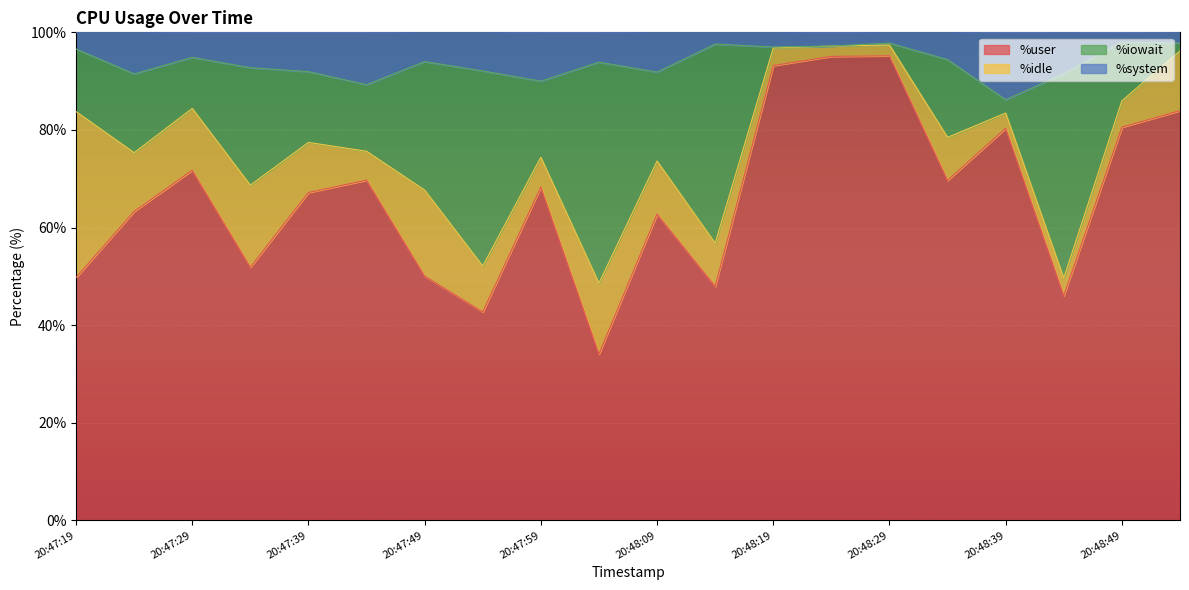

What value does the %user series have at 20:47:29?

71.7